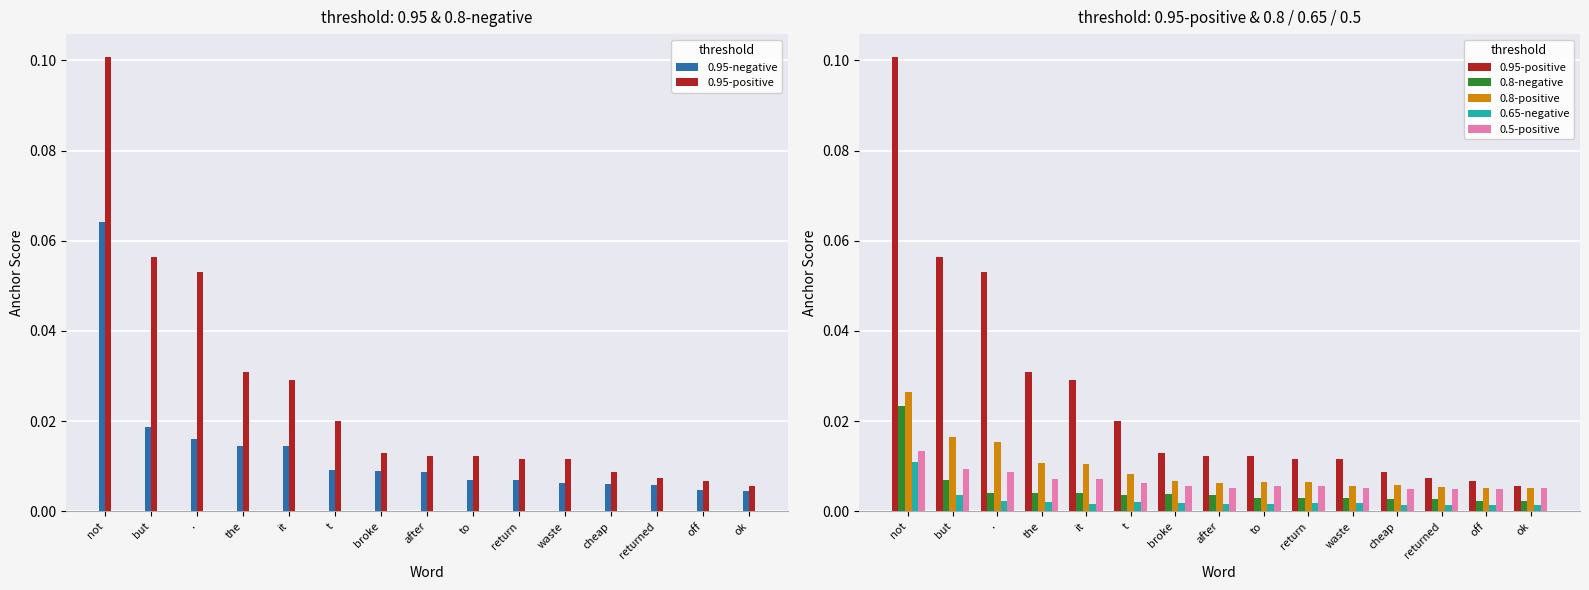

Which category has the lowest value across all series?

cheap